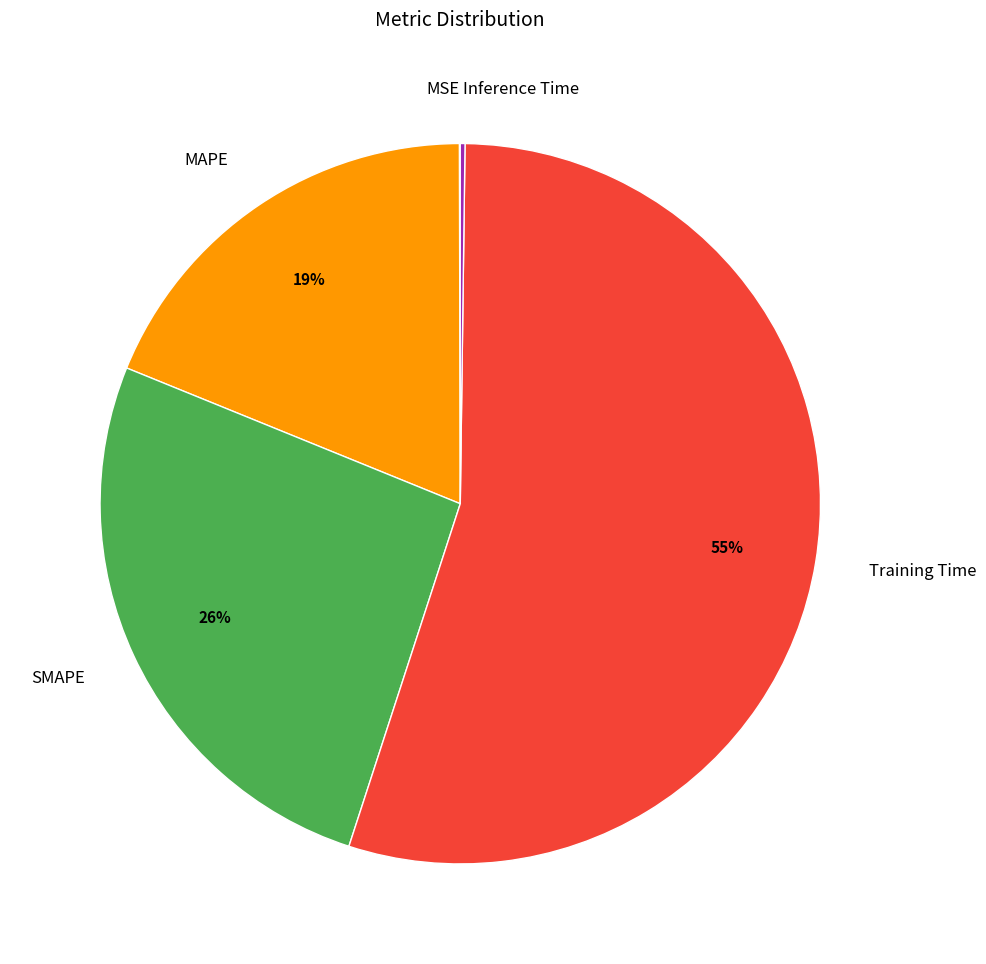

Combined, do SMAPE and Training Time account for over 50%?

Yes